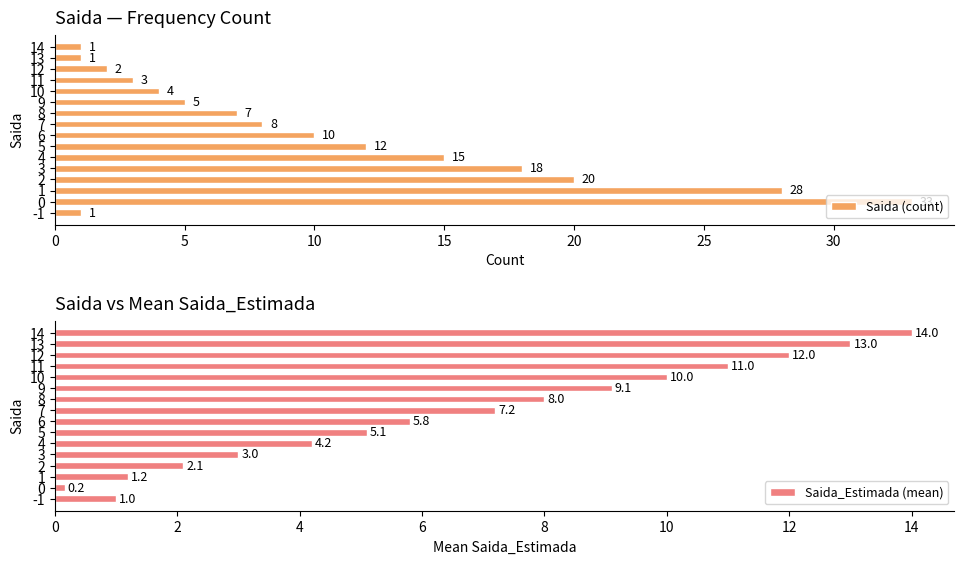

The Saida (count) series shows 10 at 6. True or false?

True